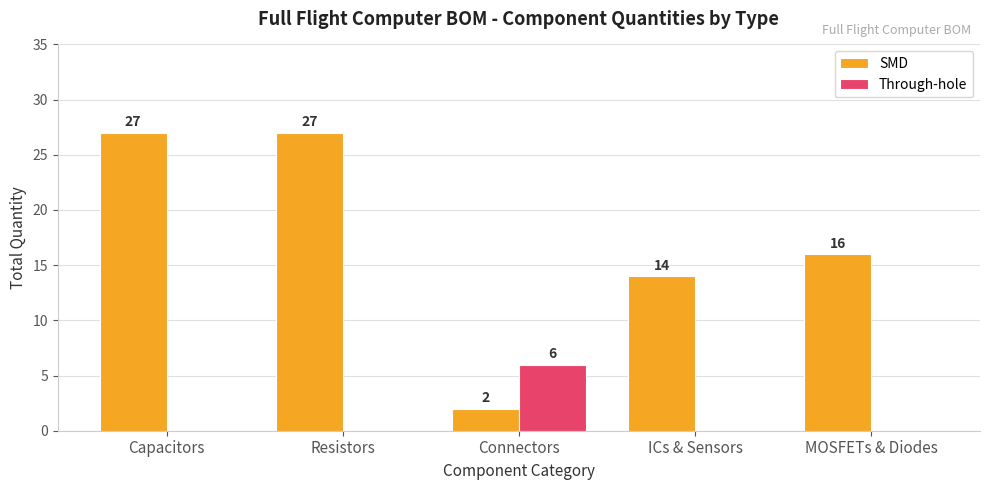

How many Through-hole values are between 0 and 1?

4